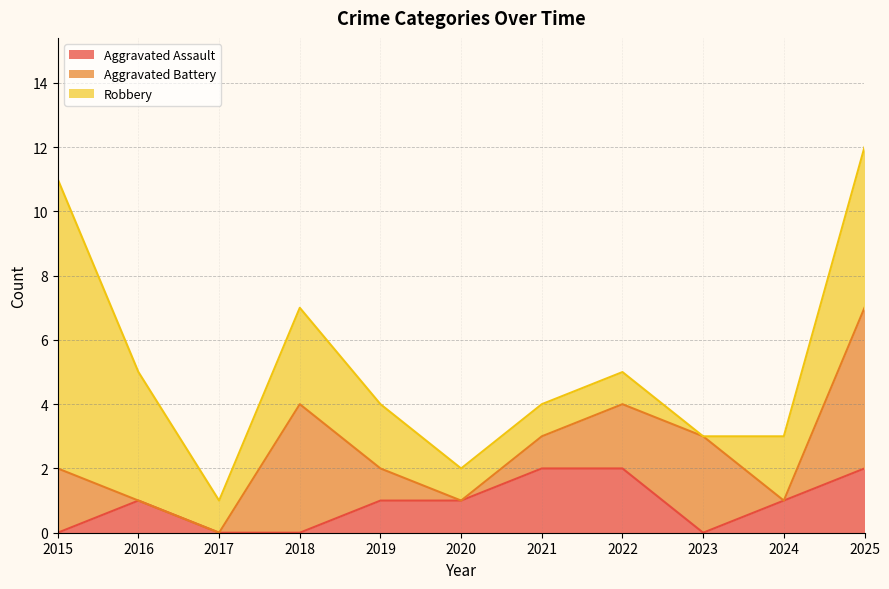

True or false: Robbery and Aggravated Assault cross at least once.

False